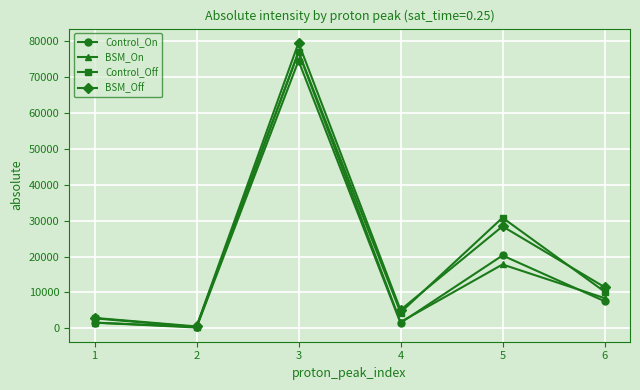

What is the lowest value of the Control_Off series?

388.2